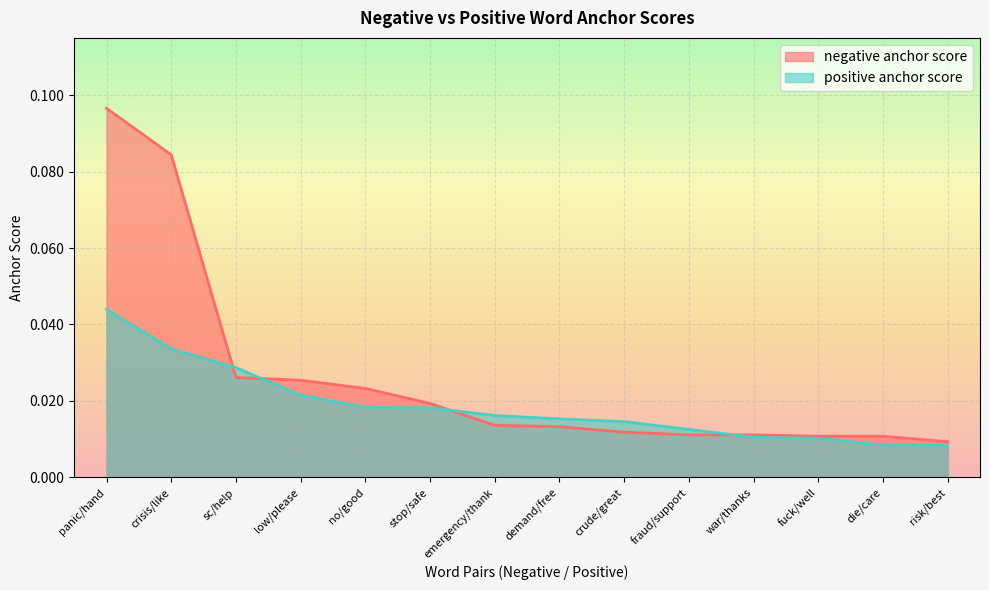

True or false: positive anchor score has a value of 0.1 at panic/hand.

False